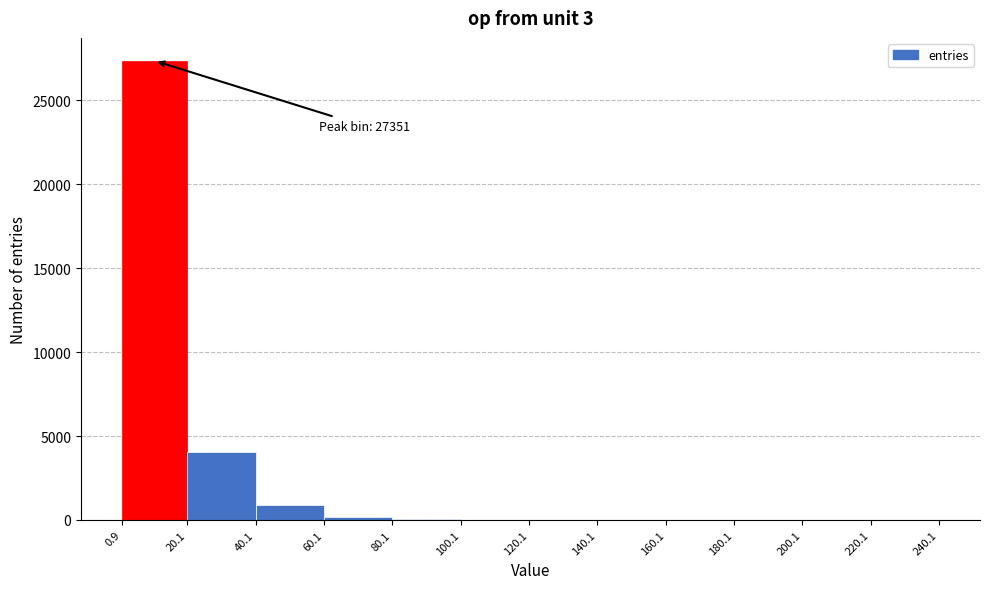

Over which range of the x-axis is the bar tallest?

0.9 to 20.1